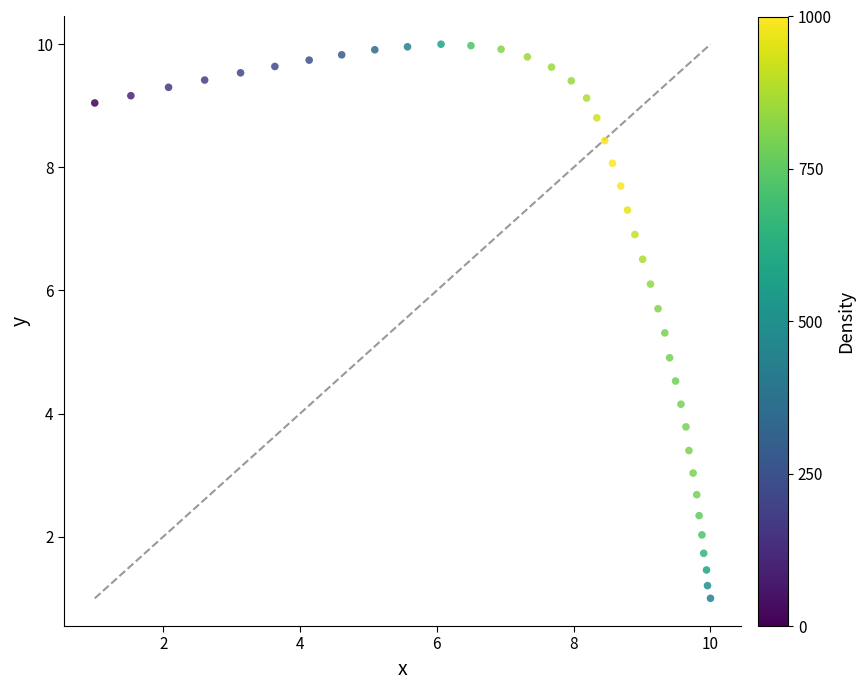

What is the range of X values (max minus min)?

9.0